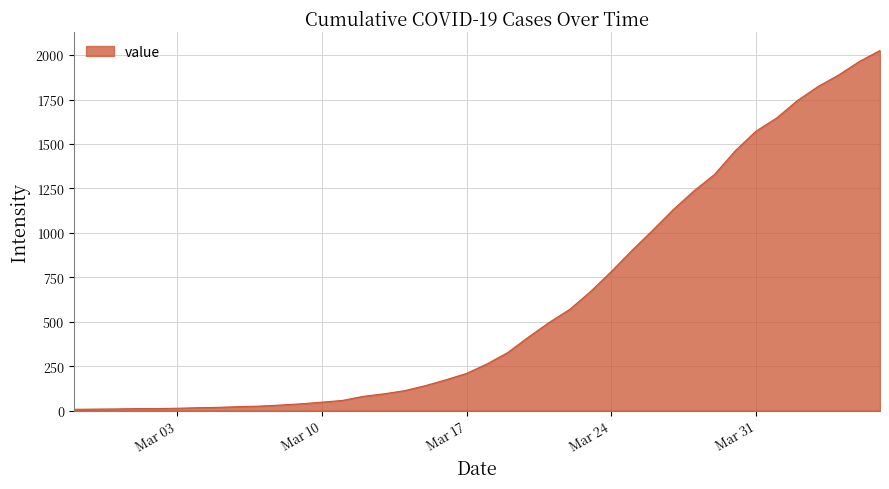

What is the maximum value shown in the chart?

2026